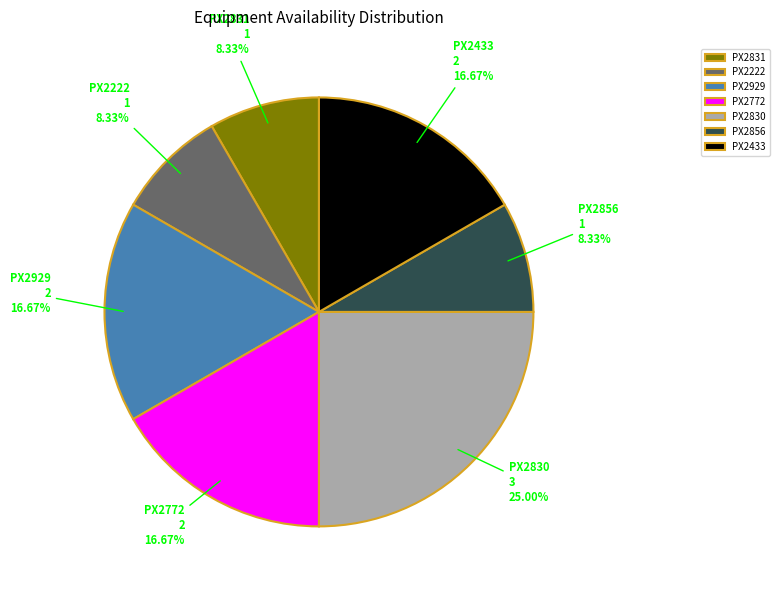

How much of the chart is everything except PX2856?

91.7%